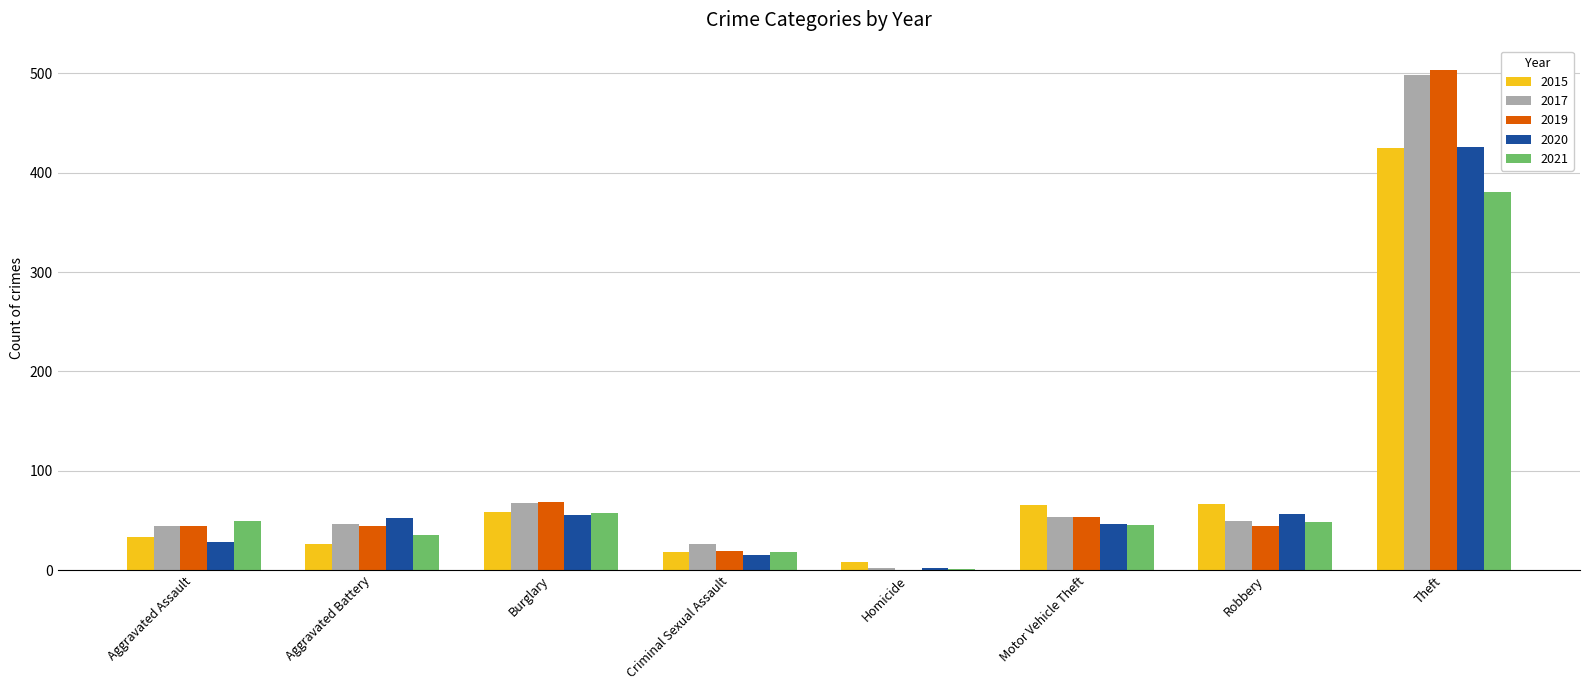

Count the number of data series in this chart.

5